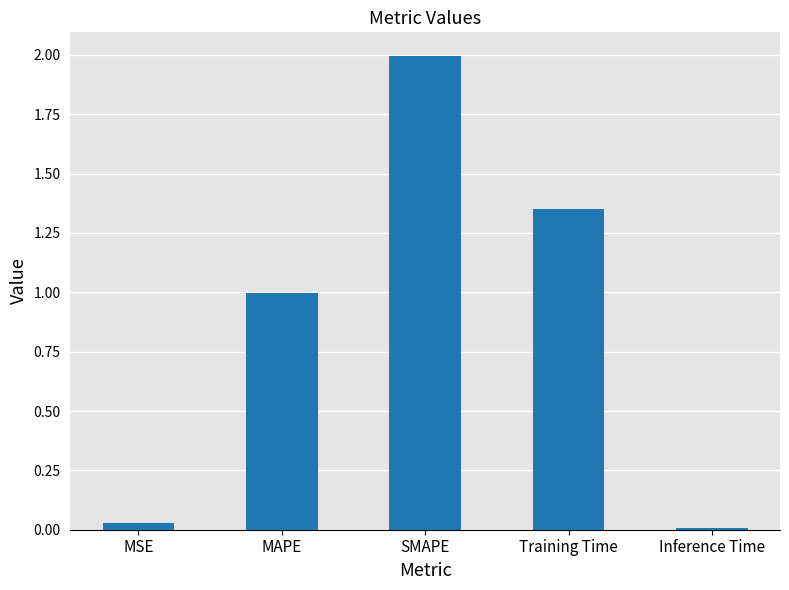

Which category has the highest value across all series?

SMAPE